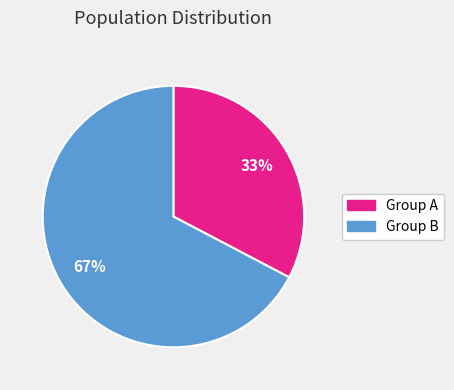

Is there any slice that represents more than half of the pie?

Yes